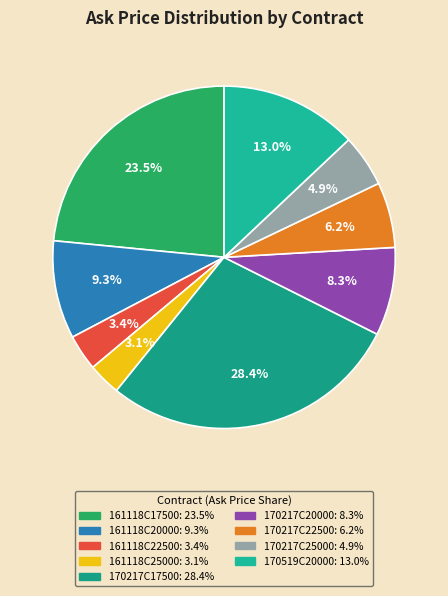

How many slices are in this pie chart?

9